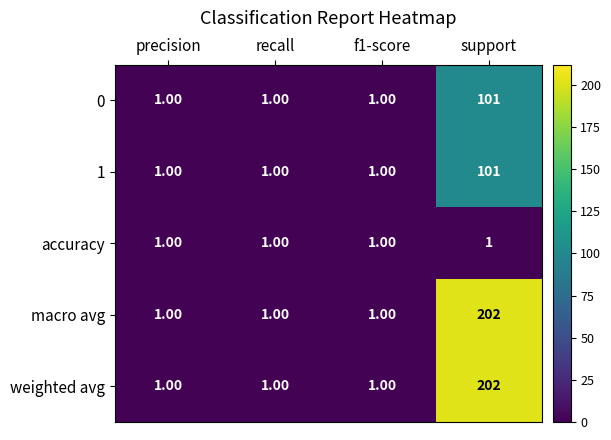

At which category does the chart reach its peak across all series?

support